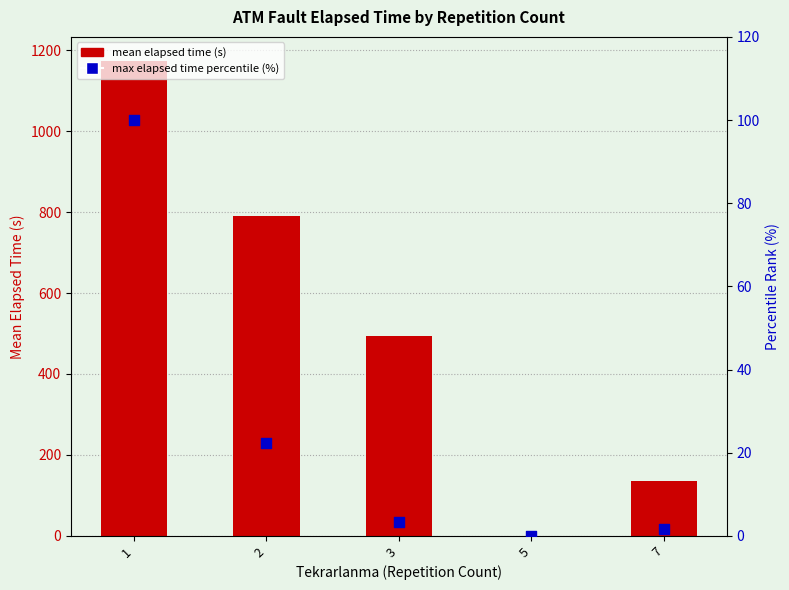

Which series contains the highest Y value?

mean elapsed time (s)